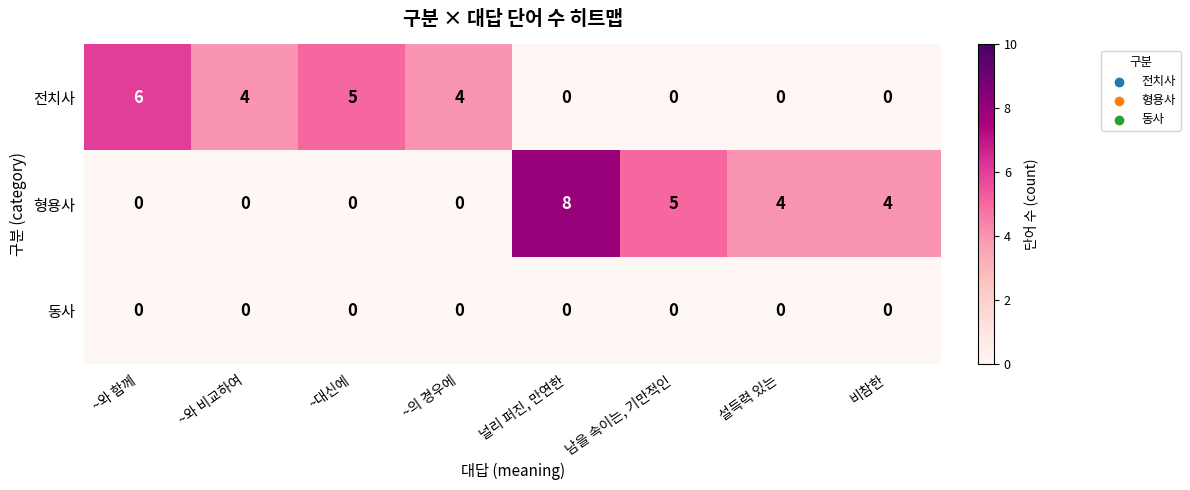

What value does the 형용사 series have at 비참한?

4